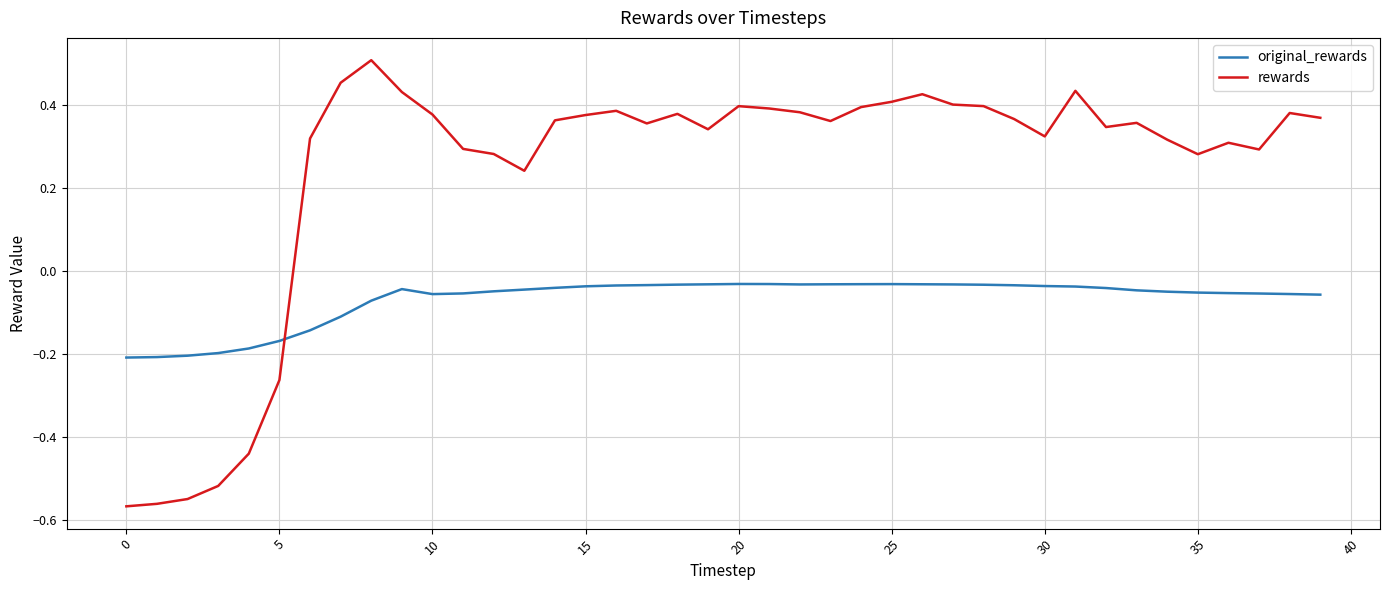

How many times do original_rewards and rewards cross each other?

1